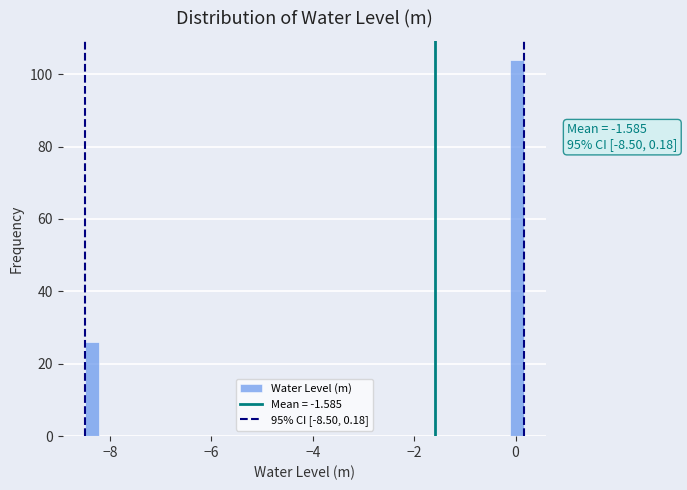

Around what value on the x-axis is the tallest bar? Give the approximate position of its centre, as read against the axis.

0.0